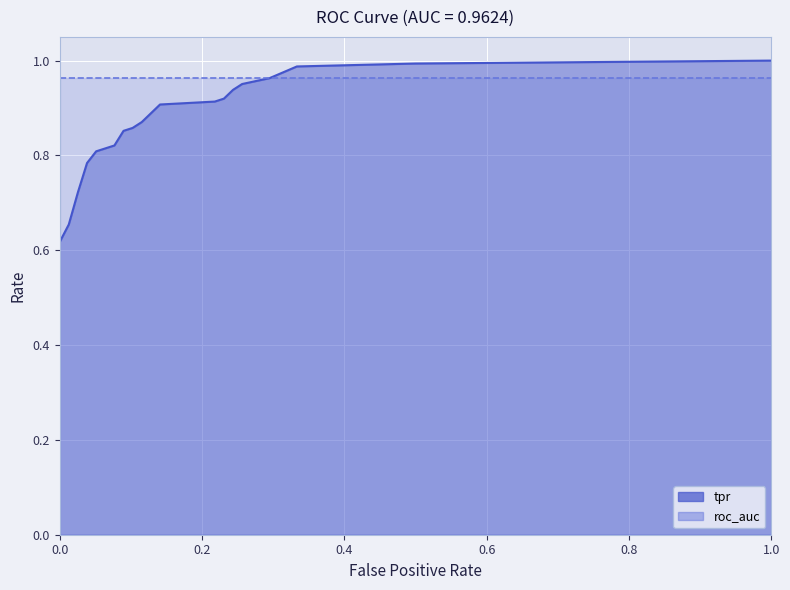

What is the sum of the values at 0.141025641025641 and 0.08974358974358974?

1.8